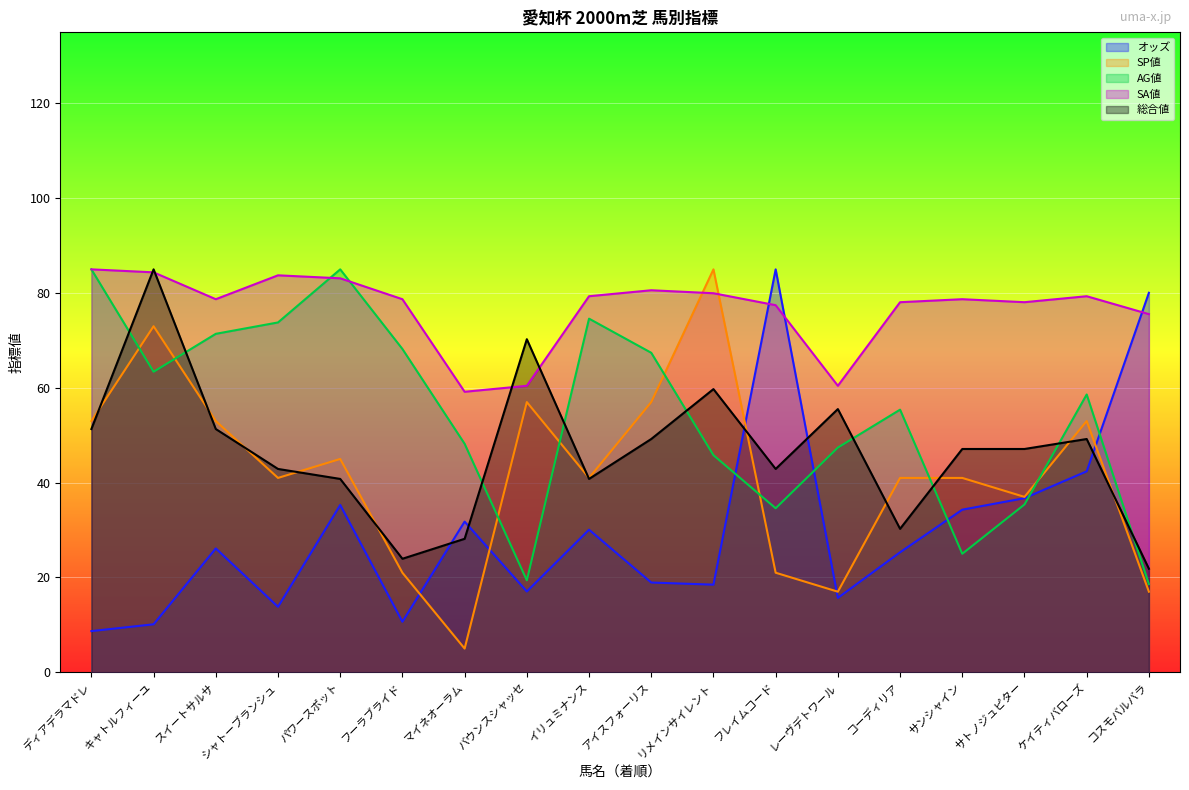

Which series ends up on top after the final intersection of オッズ and SP値?

オッズ